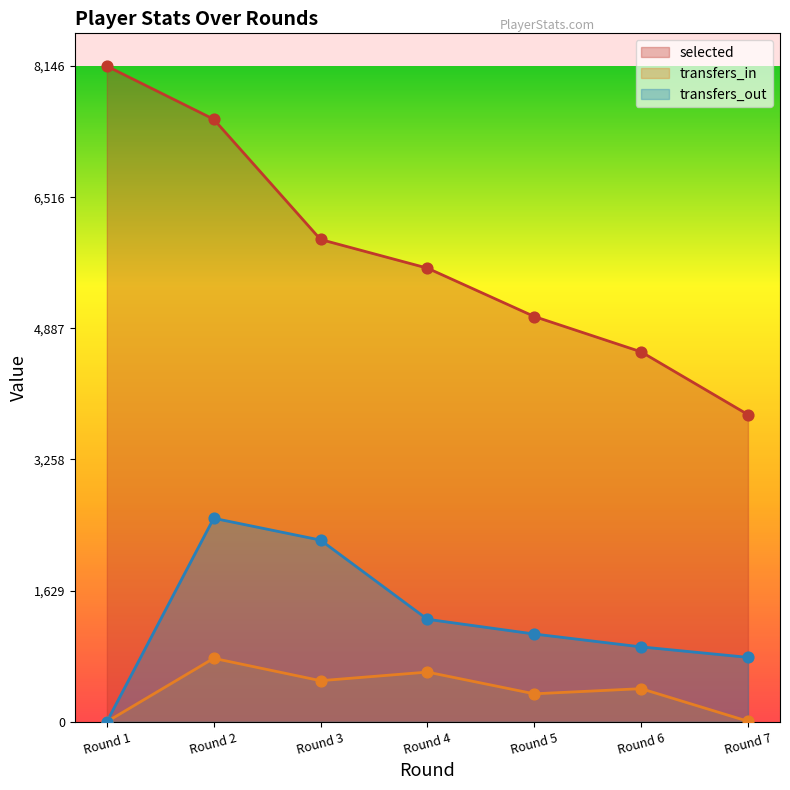

Which series contains the lowest Y value?

transfers_in